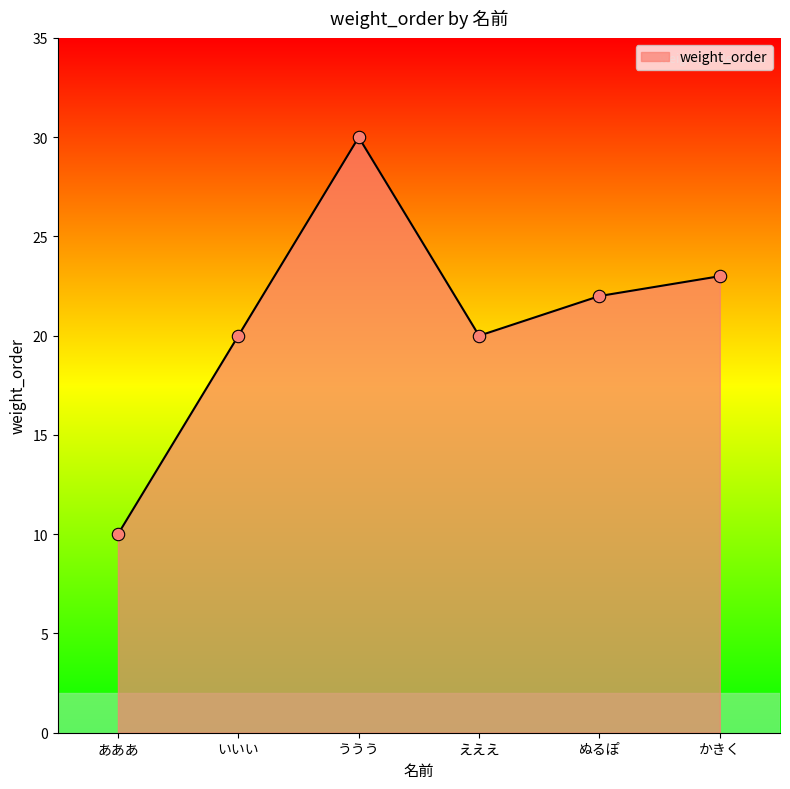

Which has a higher value, あああ or えええ?

えええ